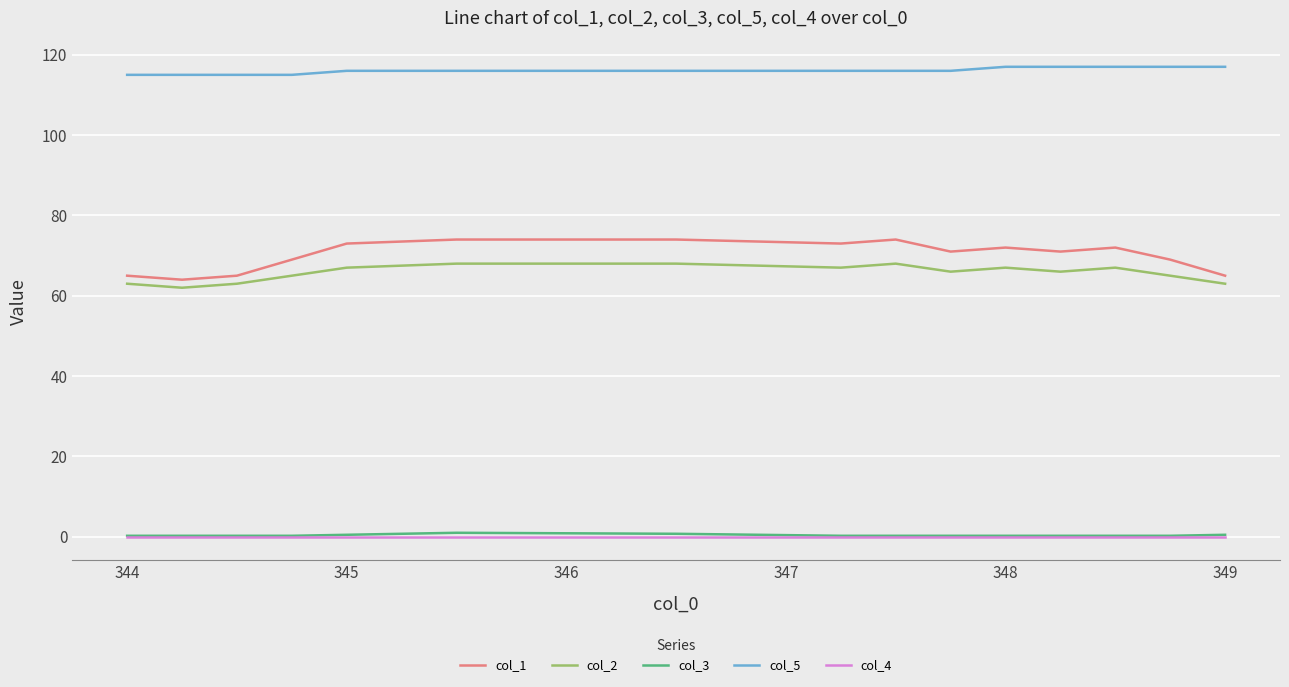

Which series has the largest total across all categories?

col_5